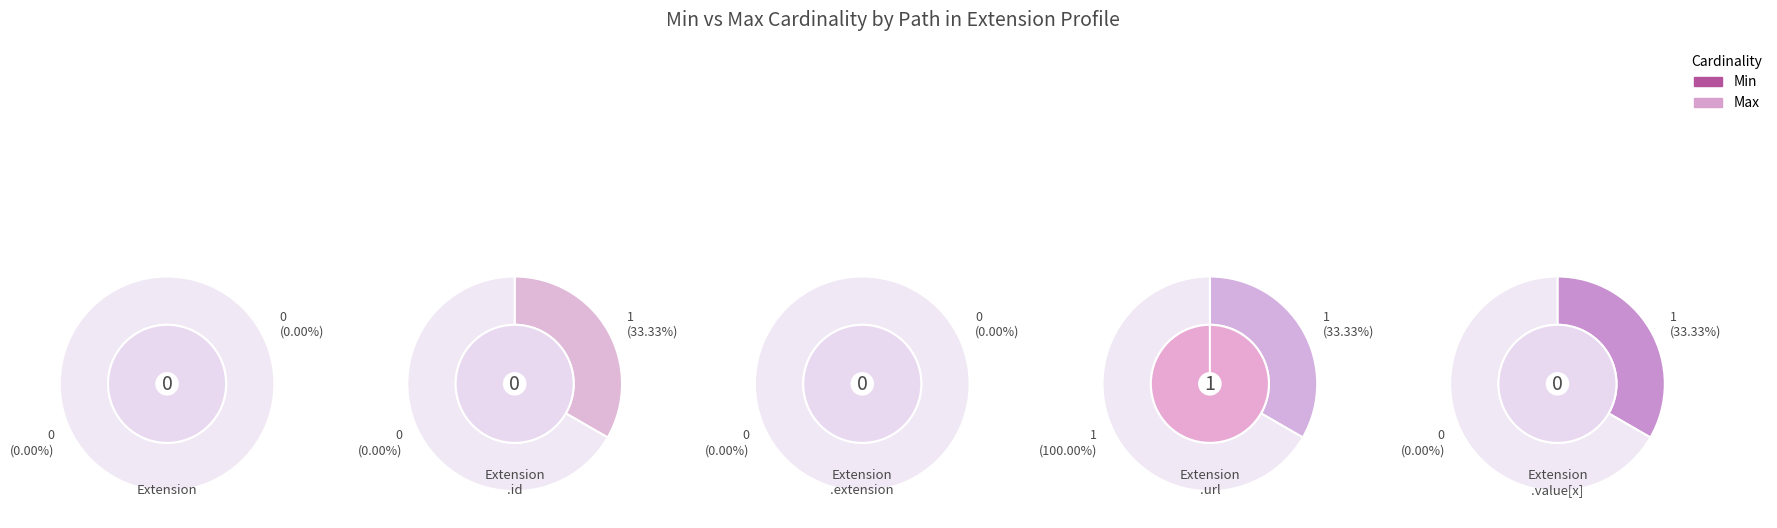

Which category has the smallest portion of the pie?

Extension